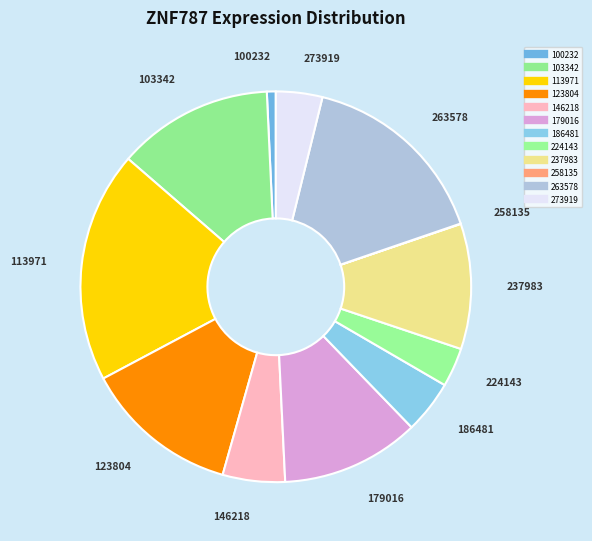

How many segments does this pie chart have?

12